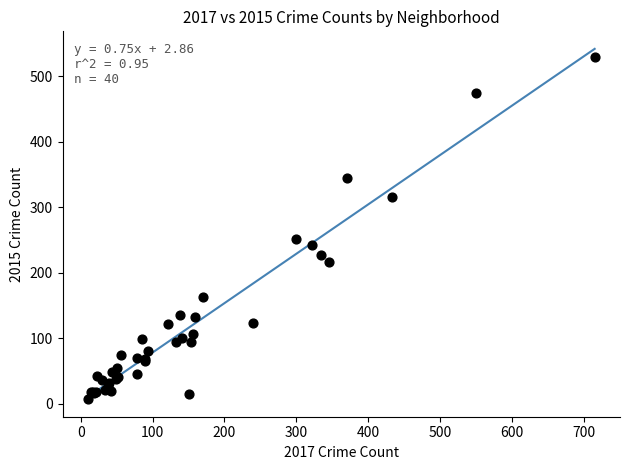

What Y value in the scatter plot is closest to 268?

252